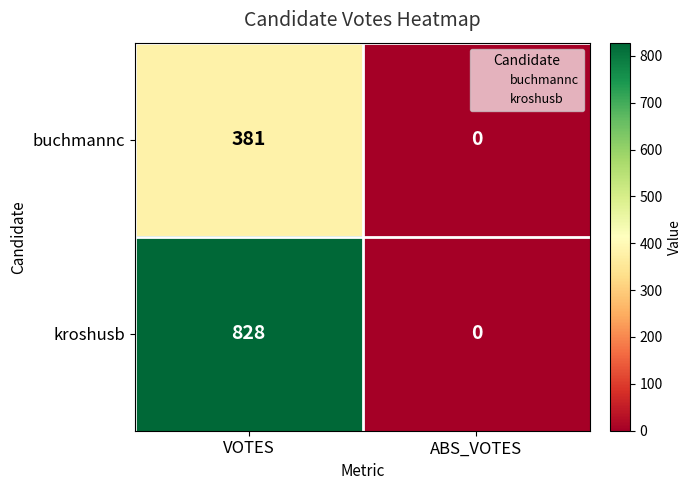

At how many categories does at least one series exceed 741?

1